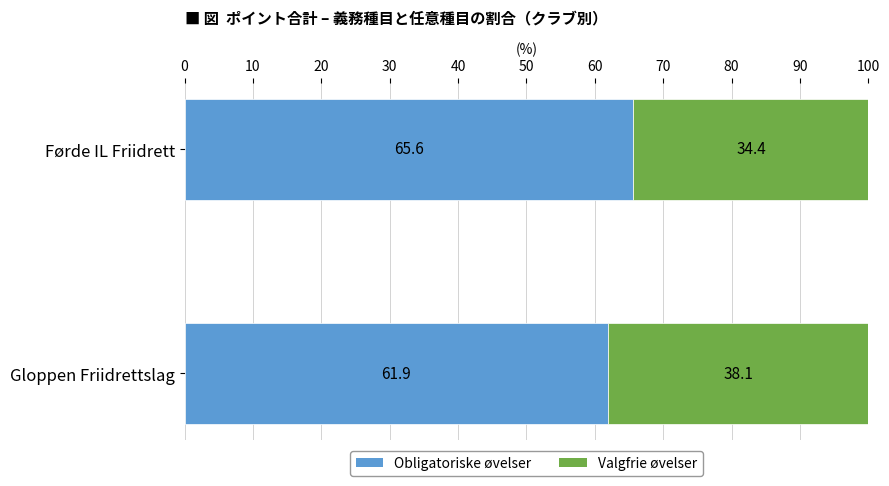

What is the total value across all series at Gloppen Friidrettslag?

100.0